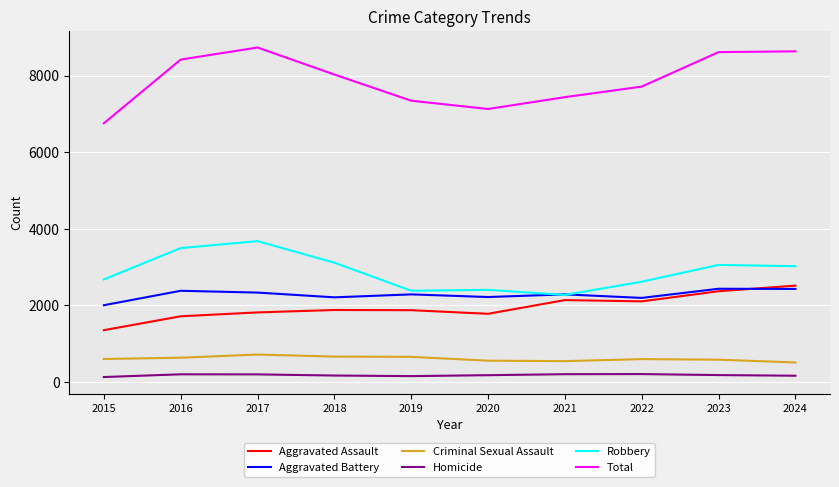

What is the difference between the Criminal Sexual Assault values at 2024 and 2015?

90